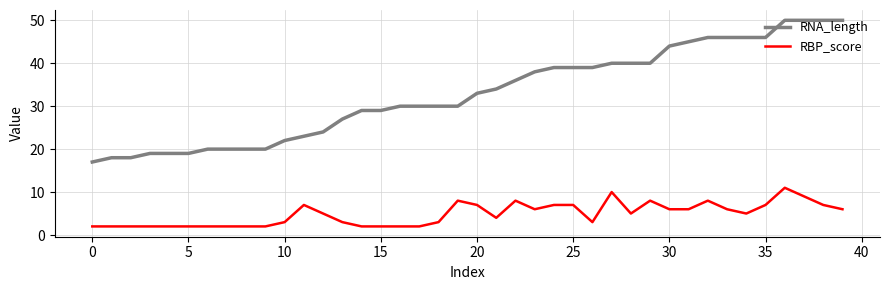

Is this an area chart (filled region under the line)?

No